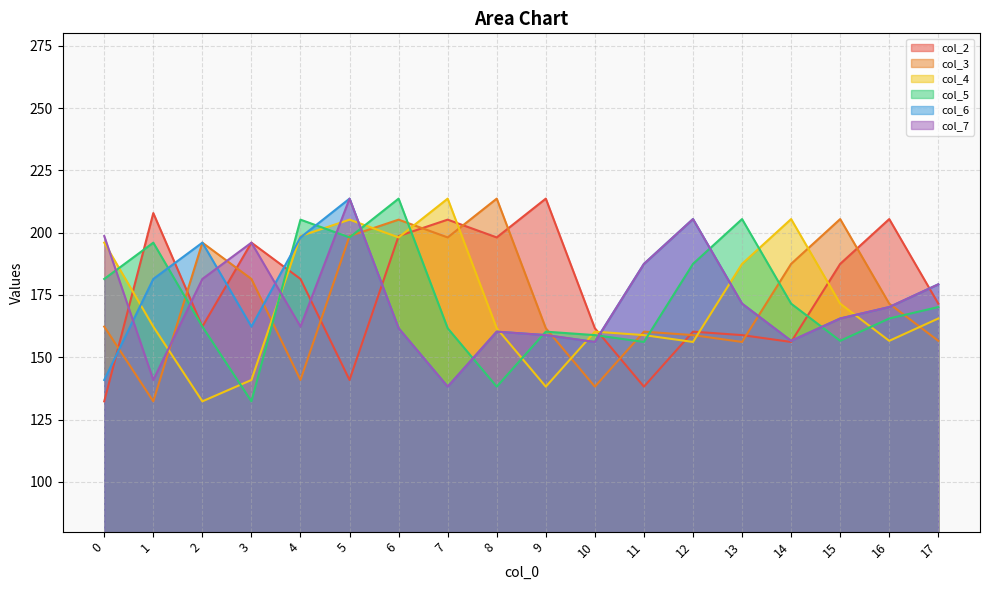

How many data points in col_2 are above 181?

9